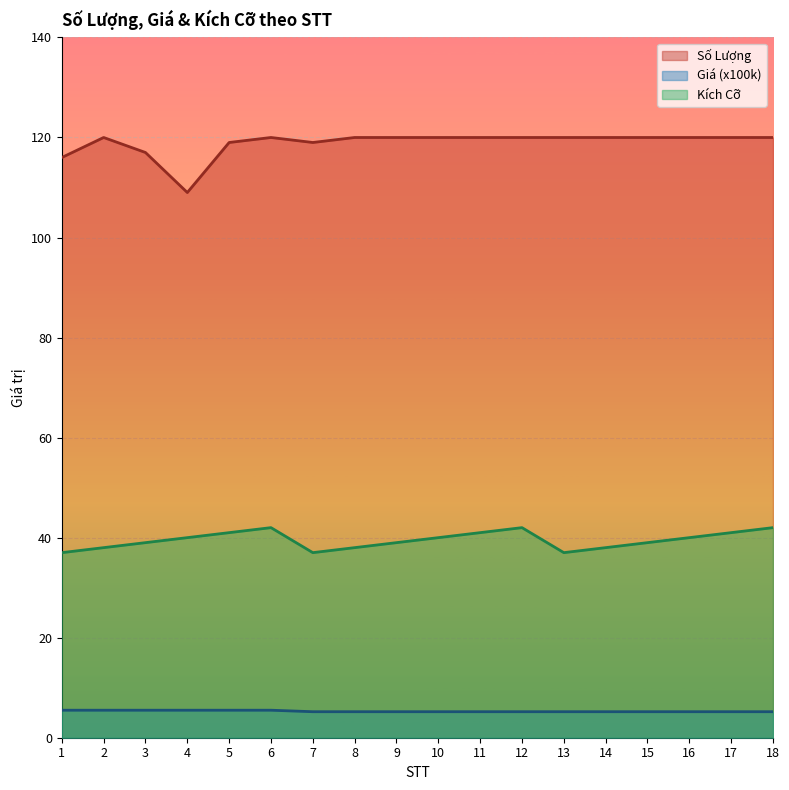

Reading left to right, list all the values displayed in this chart.

Số Lượng: 1=116.0	2=120.0	3=117.0	4=109.0	5=119.0	6=120.0	7=119.0	8=120.0	9=120.0	10=120.0	11=120.0	12=120.0	13=120.0	14=120.0	15=120.0	16=120.0	17=120.0	18=120.0
Giá (x100k): 1=5.5	2=5.5	3=5.5	4=5.5	5=5.5	6=5.5	7=5.2	8=5.2	9=5.2	10=5.2	11=5.2	12=5.2	13=5.2	14=5.2	15=5.2	16=5.2	17=5.2	18=5.2
Kích Cỡ: 1=37.0	2=38.0	3=39.0	4=40.0	5=41.0	6=42.0	7=37.0	8=38.0	9=39.0	10=40.0	11=41.0	12=42.0	13=37.0	14=38.0	15=39.0	16=40.0	17=41.0	18=42.0